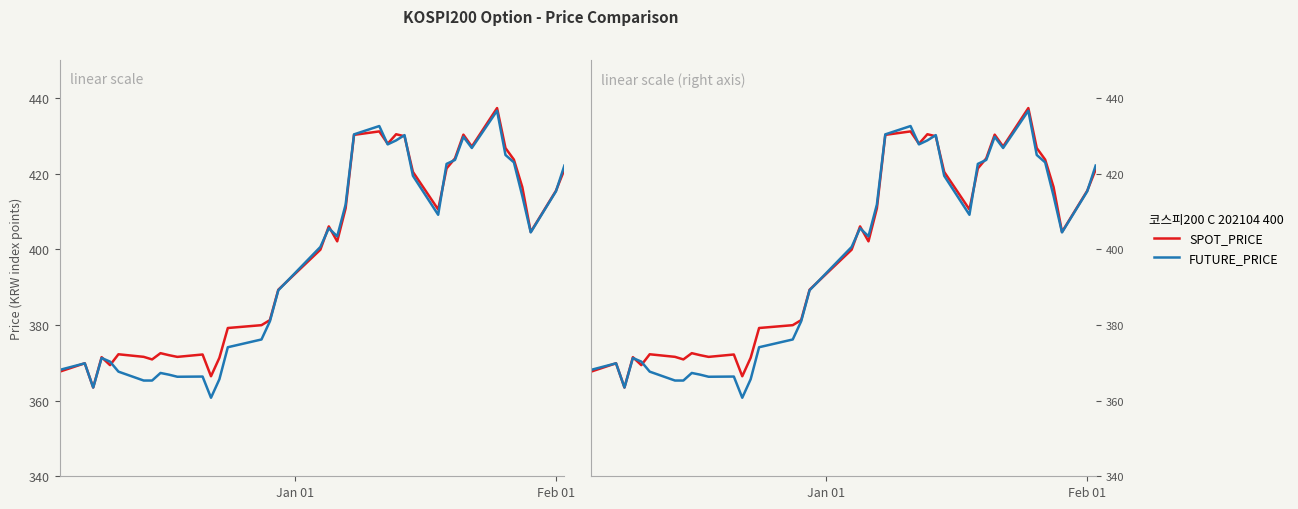

What is the value of the FUTURE_PRICE point at the 26th from the left?

428.8